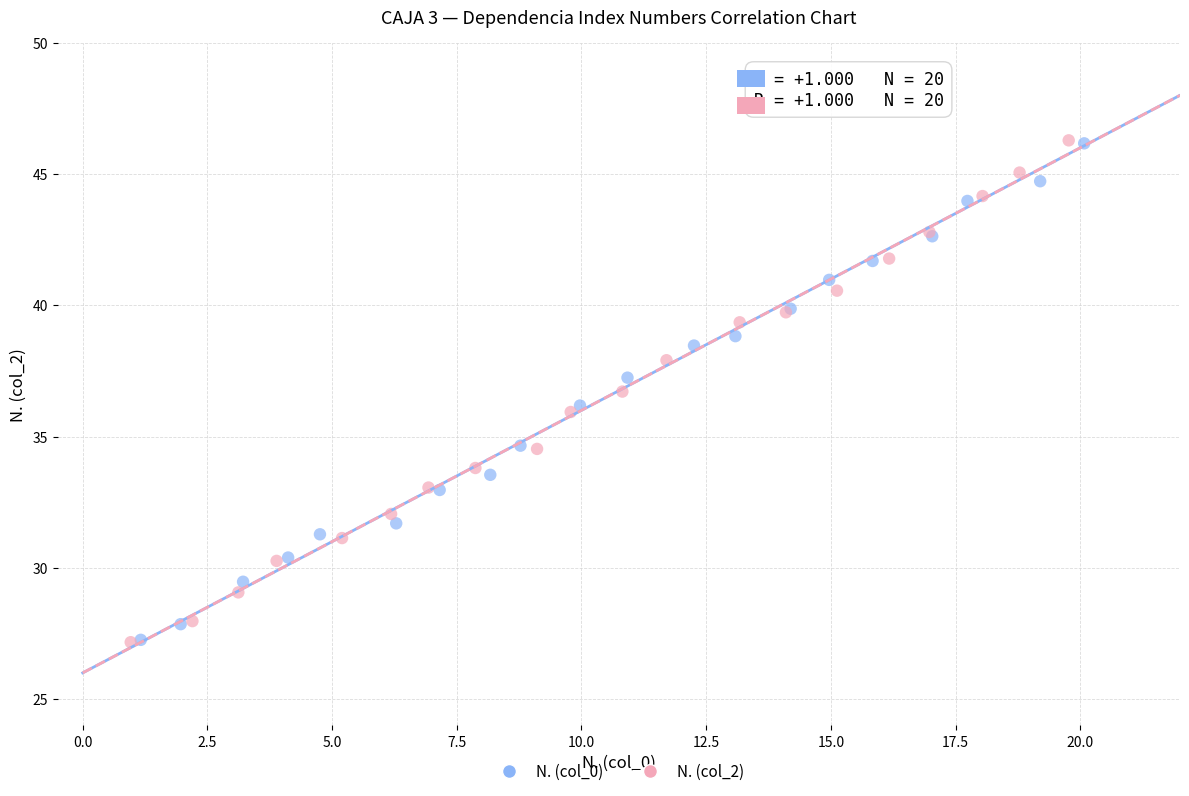

What are all the series names shown in the legend?

N. (col_0), N. (col_2)